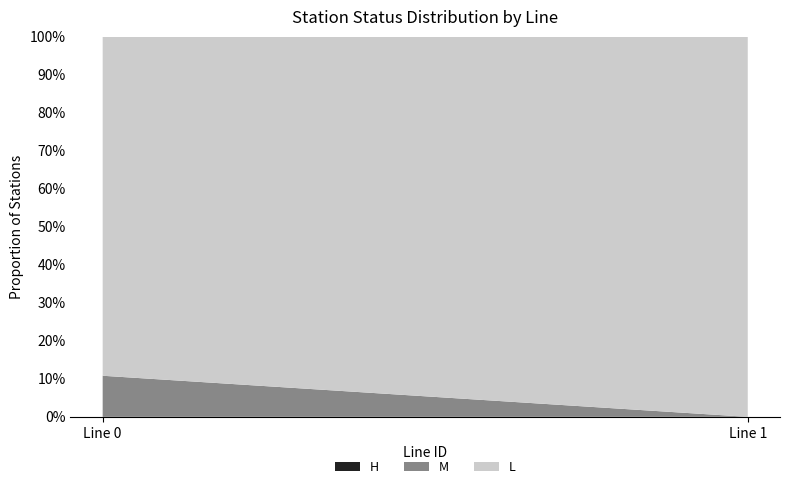

What is the total value across all series at Line 0?

100.0